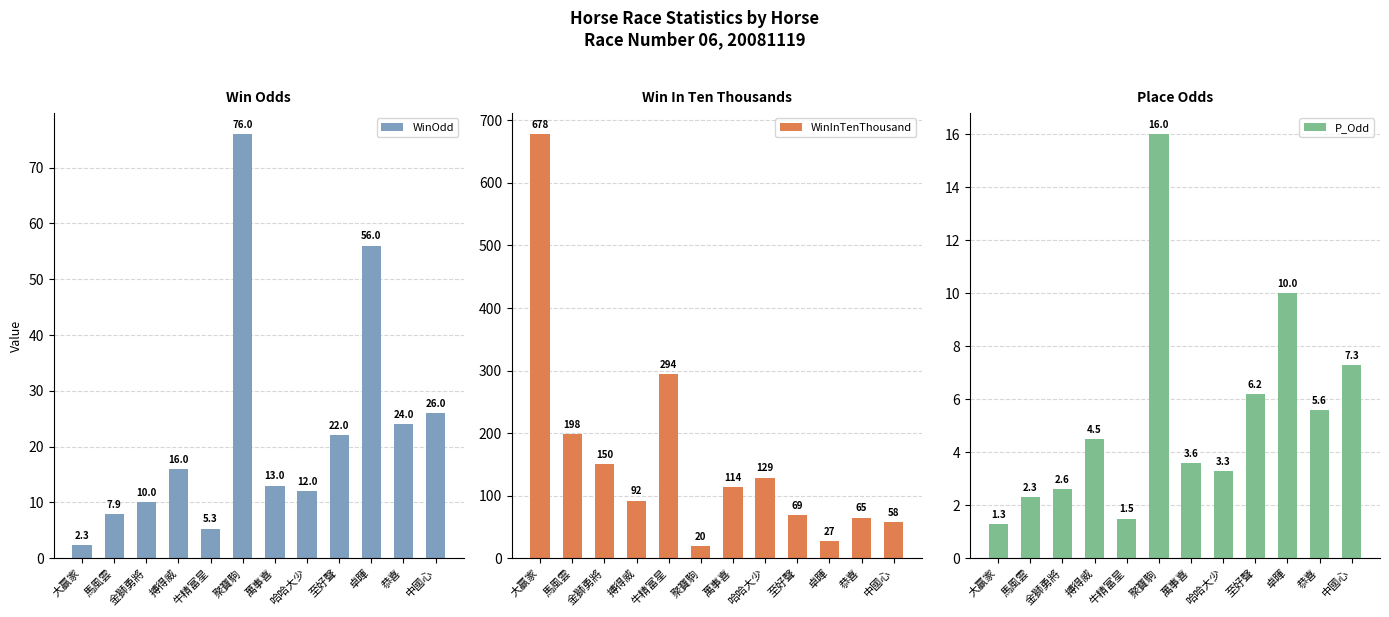

What are all the series names shown in the legend?

WinOdd, WinInTenThousand, P_Odd